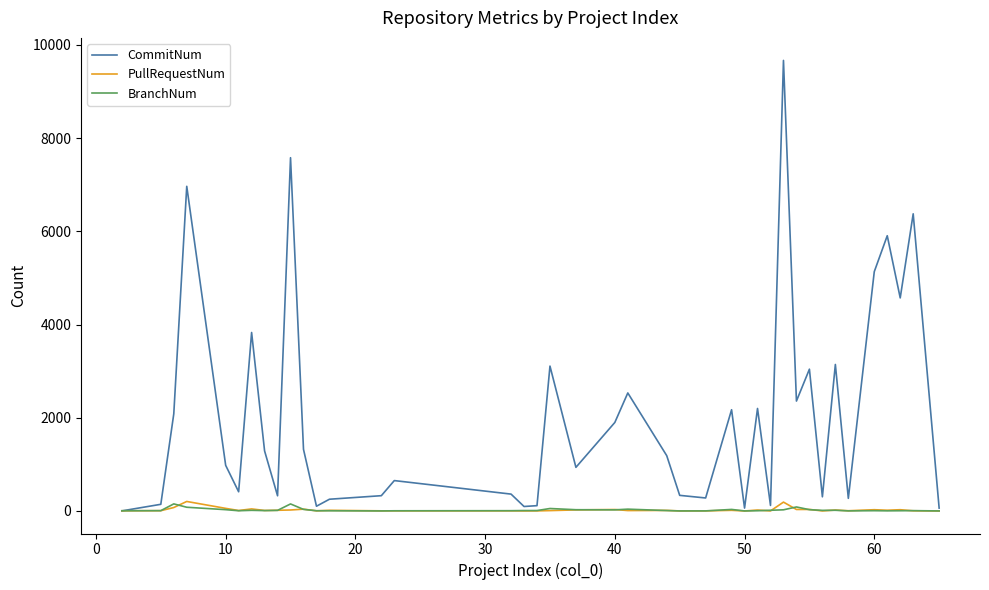

Which series has the largest total across all categories?

CommitNum